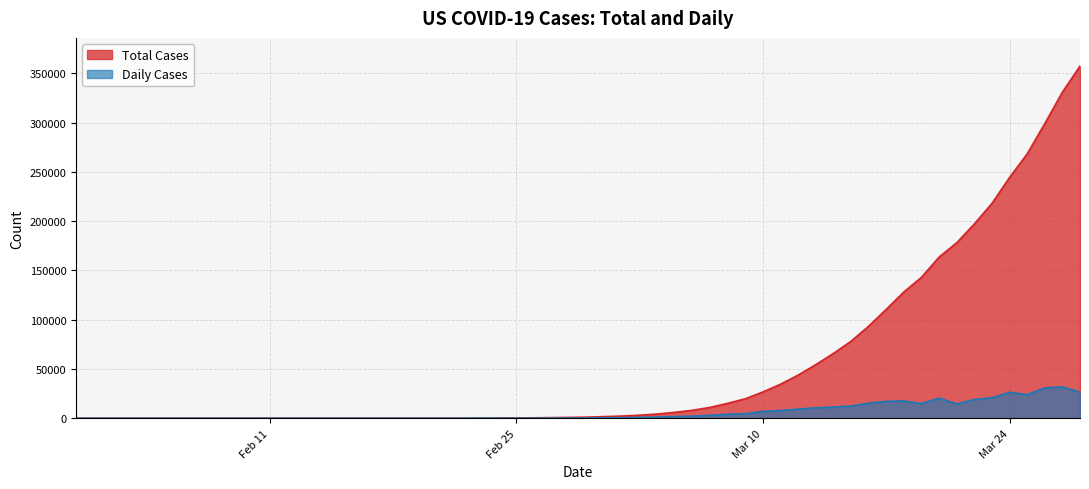

Which series has the largest total across all categories?

Total Cases